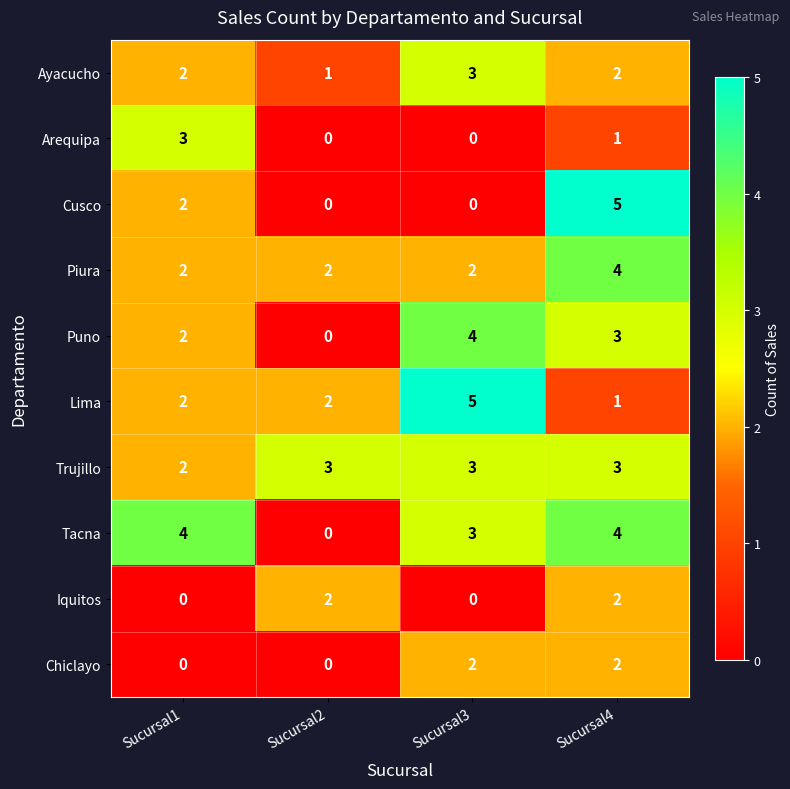

What is the total value across all series at Sucursal2?

10